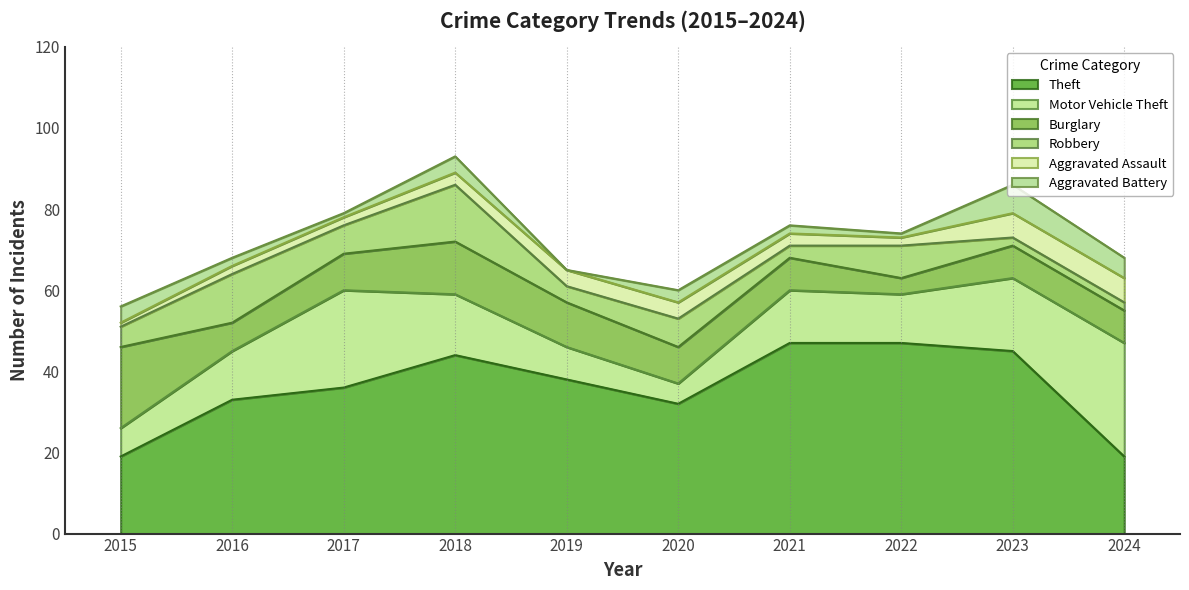

What is the sum of the Robbery values at 2016 and 2021?

15